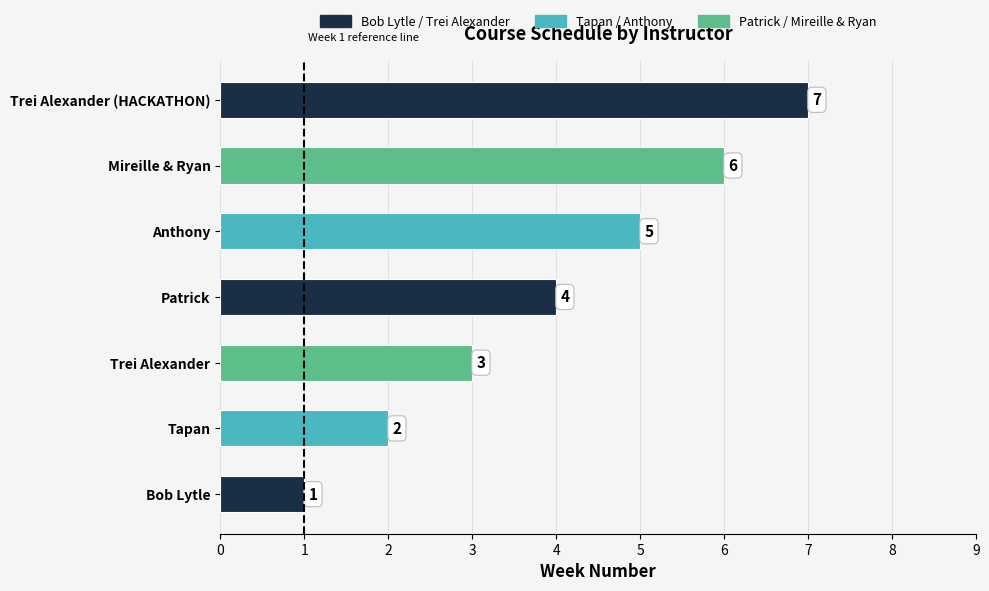

Approximately how many times larger is the value at Trei Alexander (HACKATHON) compared to Tapan?

3.5